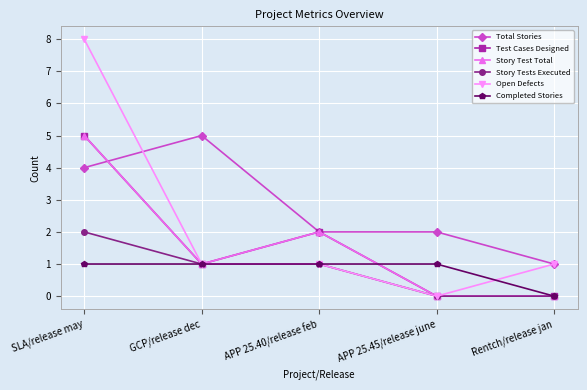

What is the label of the 5th point from the right?

SLA/release may